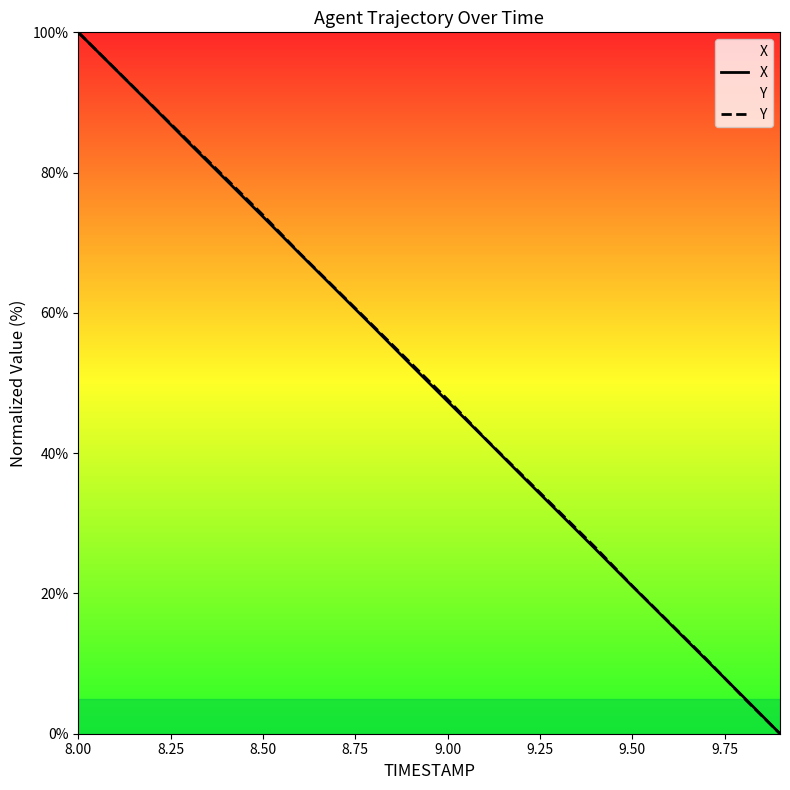

At which label does X reach its peak?

8.00